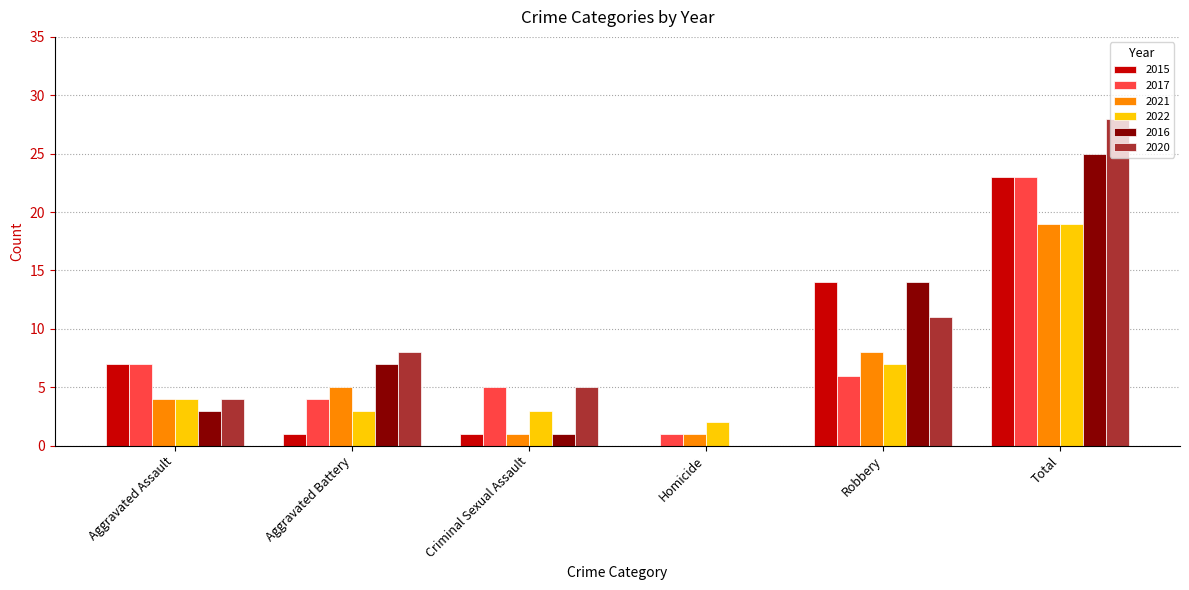

Which series changed the most between Aggravated Battery and Criminal Sexual Assault?

2016